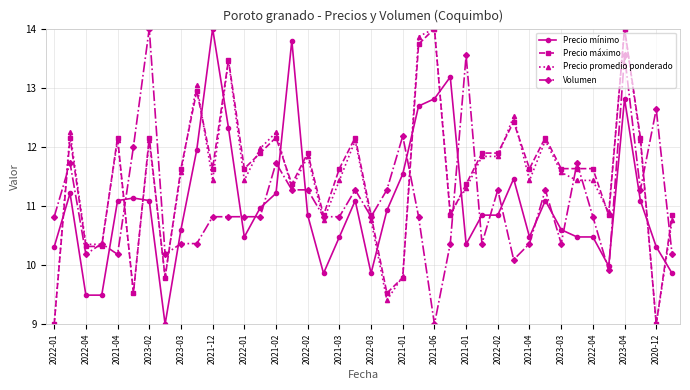

True or false: Precio promedio ponderado has more than 1 interior local peaks.

True